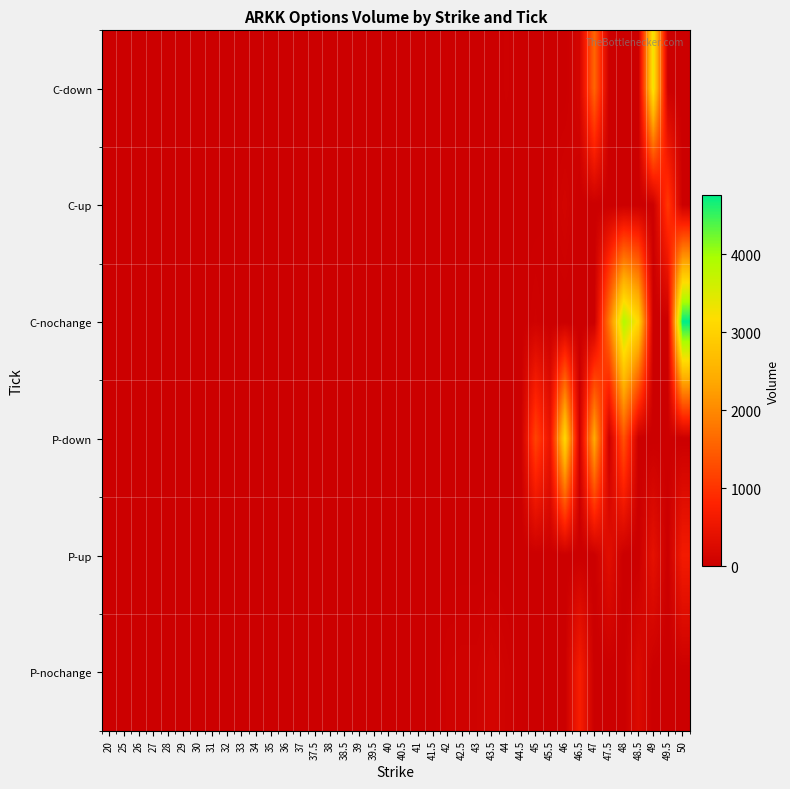

Reading left to right, extract all data points from this chart.

C-down: 20=0	25=0	26=0	27=0	28=0	29=0	30=0	31=0	32=0	33=0	34=0	35=0	36=5	37=0	37.5=0	38=0	38.5=0	39=0	39.5=0	40=1	40.5=0	41=0	41.5=0	42=20	42.5=0	43=0	43.5=0	44=43	44.5=12	45=0	45.5=0	46=0	46.5=128	47=1590	47.5=0	48=0	48.5=0	49=3358	49.5=0	50=0
C-up: 20=0	25=0	26=0	27=0	28=0	29=0	30=0	31=0	32=0	33=0	34=0	35=0	36=0	37=0	37.5=0	38=0	38.5=0	39=0	39.5=0	40=0	40.5=0	41=4	41.5=0	42=0	42.5=0	43=9	43.5=2	44=0	44.5=0	45=0	45.5=32	46=109	46.5=0	47=0	47.5=0	48=0	48.5=0	49=0	49.5=1062	50=0
C-nochange: 20=0	25=0	26=0	27=0	28=0	29=0	30=0	31=0	32=0	33=0	34=0	35=0	36=0	37=0	37.5=0	38=0	38.5=2	39=0	39.5=0	40=0	40.5=0	41=0	41.5=0	42=0	42.5=0	43=0	43.5=0	44=0	44.5=0	45=63	45.5=0	46=0	46.5=0	47=0	47.5=1814	48=3877	48.5=3090	49=0	49.5=0	50=4761
P-down: 20=0	25=0	26=0	27=0	28=0	29=0	30=0	31=0	32=0	33=0	34=0	35=0	36=0	37=0	37.5=0	38=0	38.5=0	39=0	39.5=0	40=0	40.5=0	41=0	41.5=0	42=0	42.5=0	43=0	43.5=0	44=0	44.5=0	45=1187	45.5=475	46=3119	46.5=0	47=2412	47.5=0	48=1358	48.5=0	49=0	49.5=22	50=0
P-up: 20=0	25=0	26=0	27=0	28=0	29=0	30=0	31=0	32=0	33=0	34=0	35=0	36=0	37=0	37.5=0	38=0	38.5=0	39=0	39.5=0	40=0	40.5=0	41=0	41.5=0	42=0	42.5=0	43=0	43.5=0	44=0	44.5=0	45=0	45.5=0	46=0	46.5=0	47=0	47.5=346	48=0	48.5=0	49=404	49.5=0	50=624
P-nochange: 20=0	25=0	26=0	27=0	28=0	29=0	30=0	31=0	32=0	33=0	34=1	35=1	36=0	37=2	37.5=0	38=2	38.5=0	39=5	39.5=0	40=14	40.5=0	41=5	41.5=8	42=59	42.5=73	43=73	43.5=124	44=71	44.5=20	45=0	45.5=0	46=0	46.5=692	47=0	47.5=0	48=0	48.5=254	49=0	49.5=0	50=0